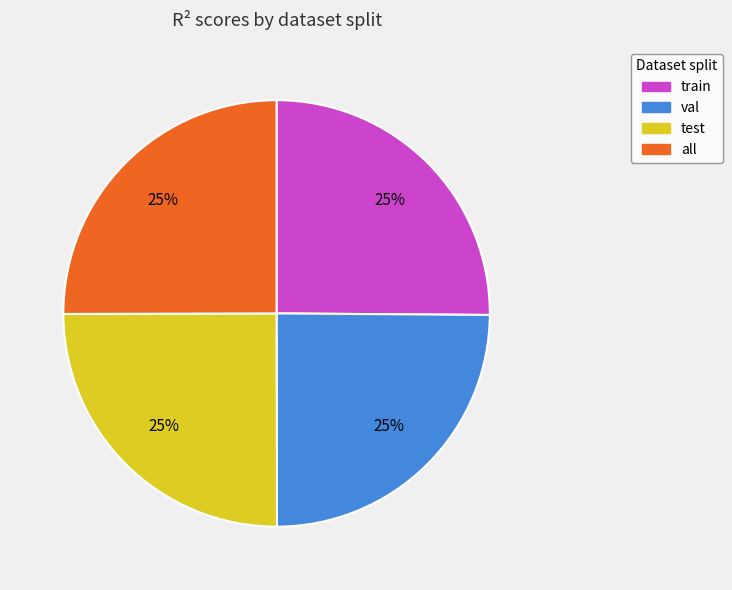

To the nearest percent, what is the average slice percentage?

25%